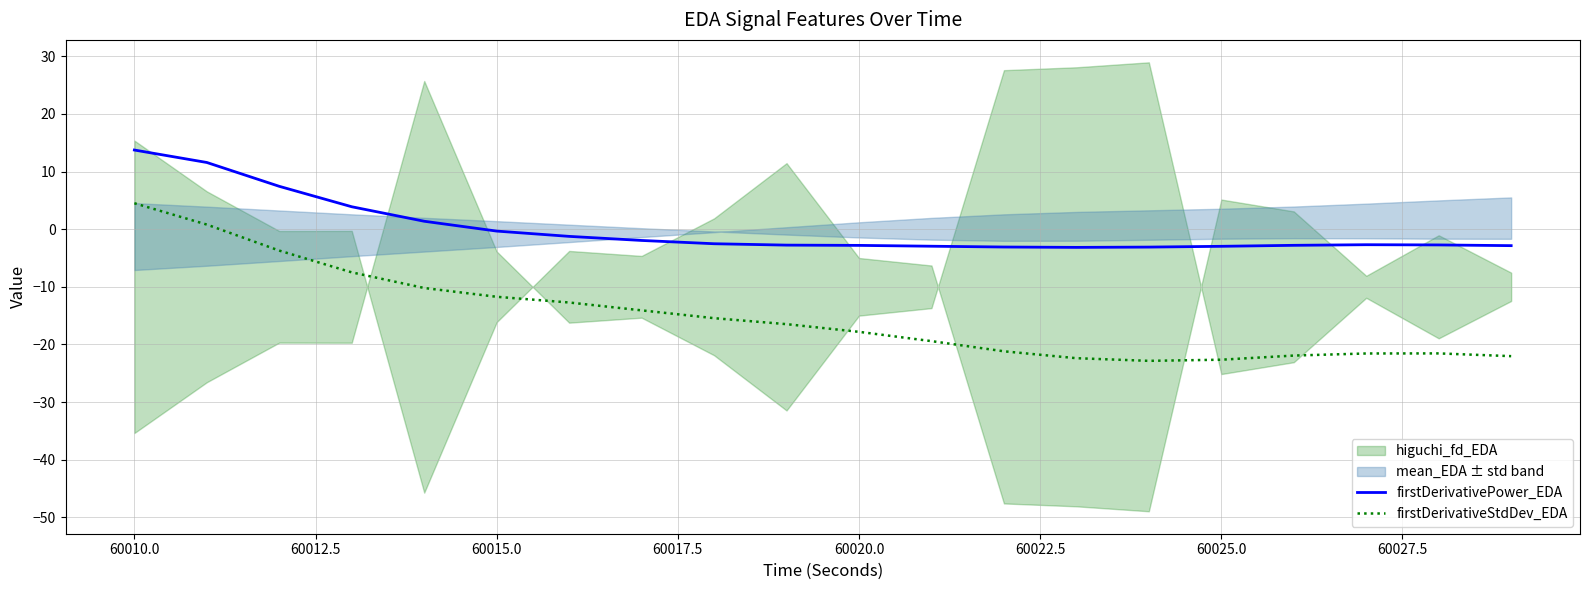

How many positive values does the firstDerivativeStdDev_EDA series have?

2